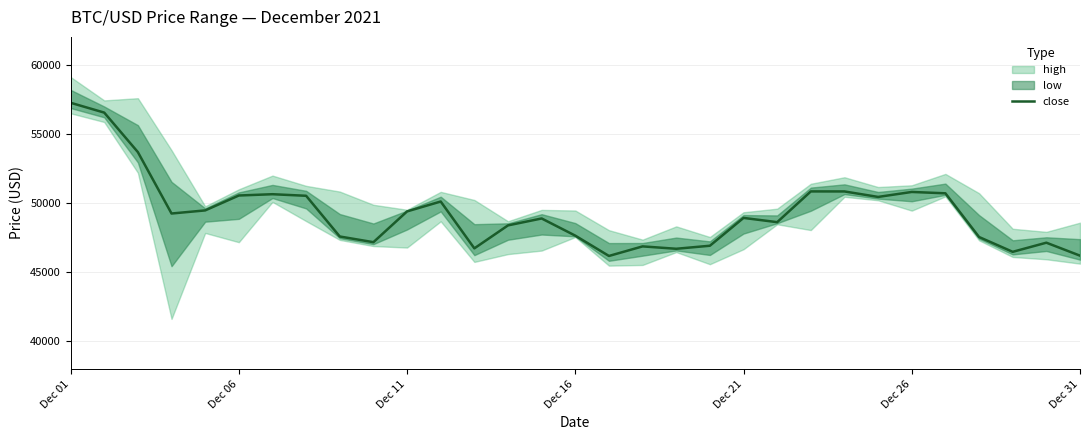

The value at Dec 01 is 57241.6. True or false?

True